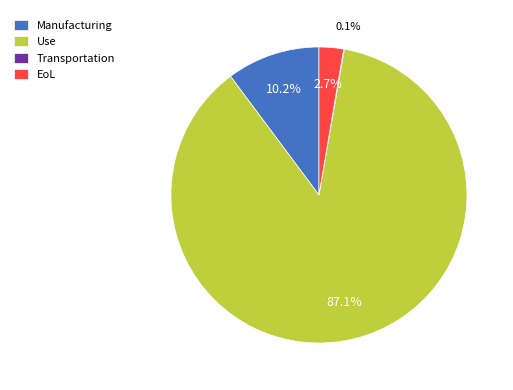

Which has a higher value, EoL or Manufacturing?

Manufacturing